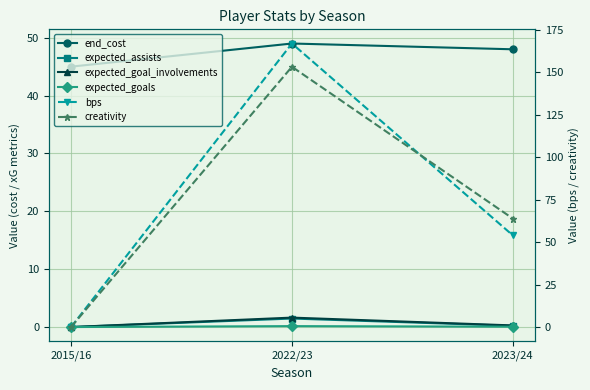

At which label is expected_assists closest to 0?

2015/16